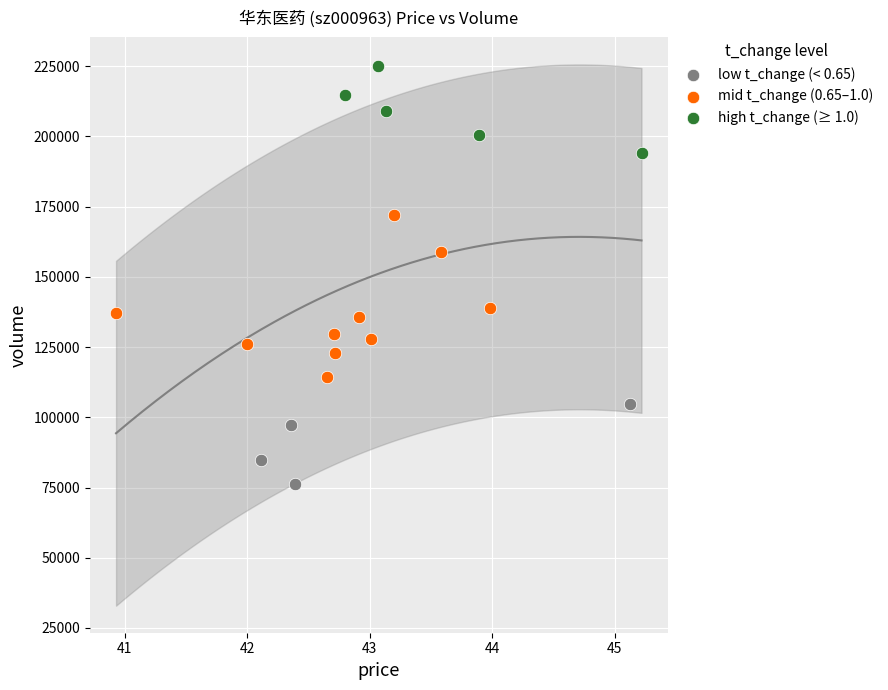

Which series contains the highest Y value?

high t_change (≥ 1.0)